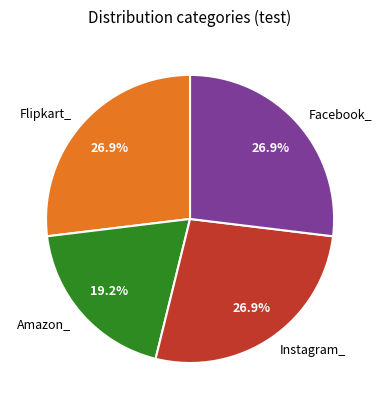

How many segments does this pie chart have?

4